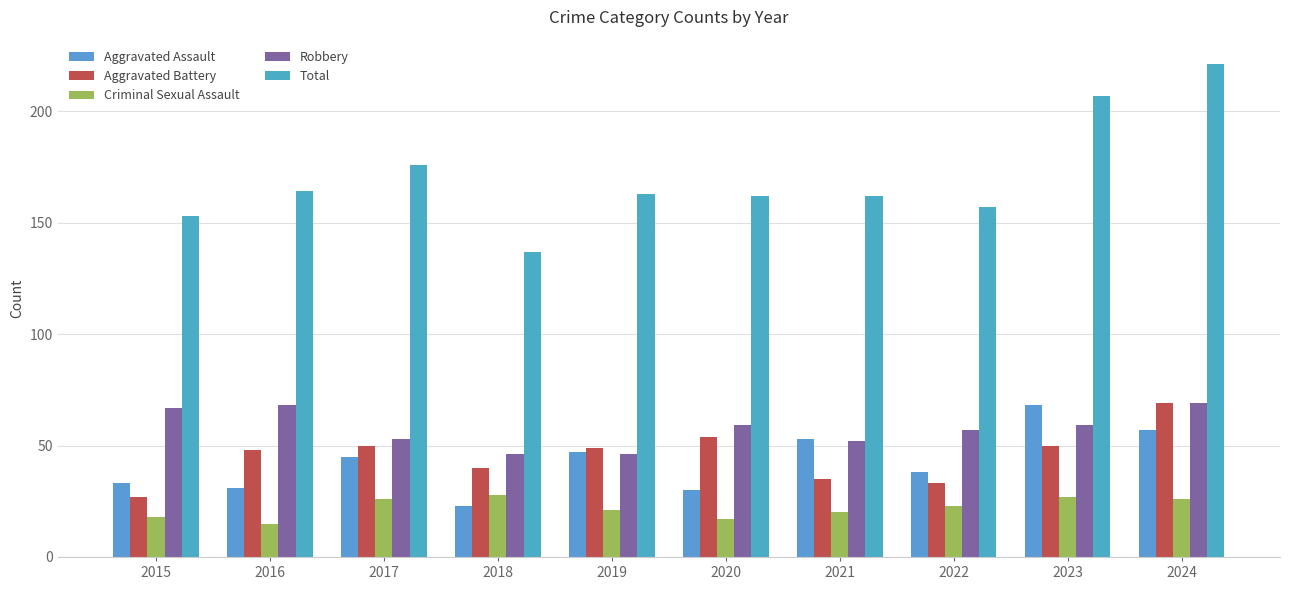

How many bars are there in each group?

5